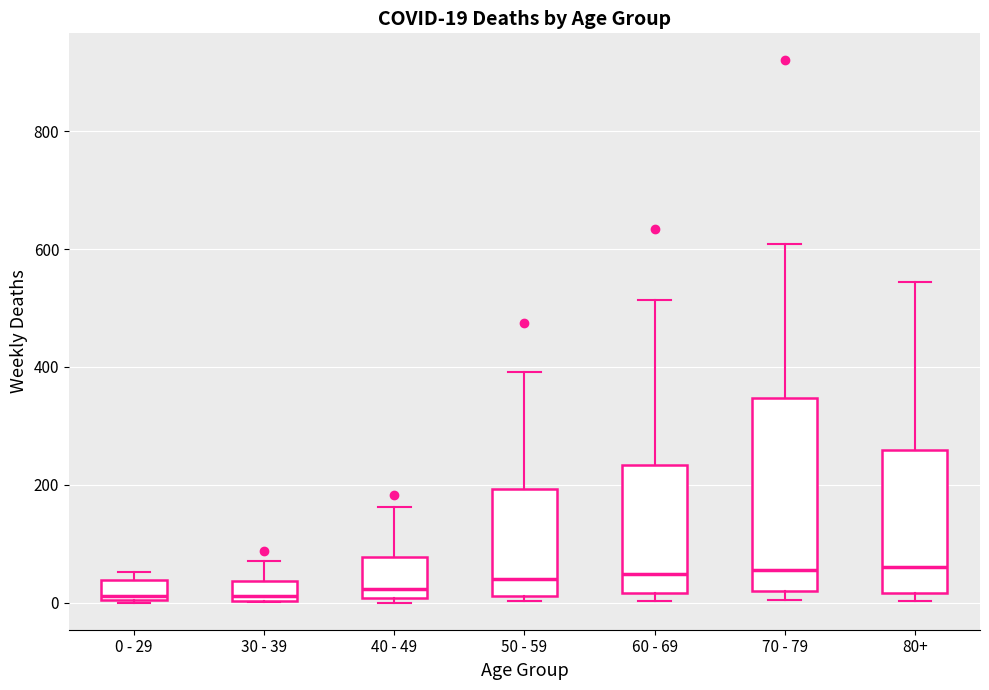

Which box is the tallest, from its lower edge to its upper edge?

70 - 79